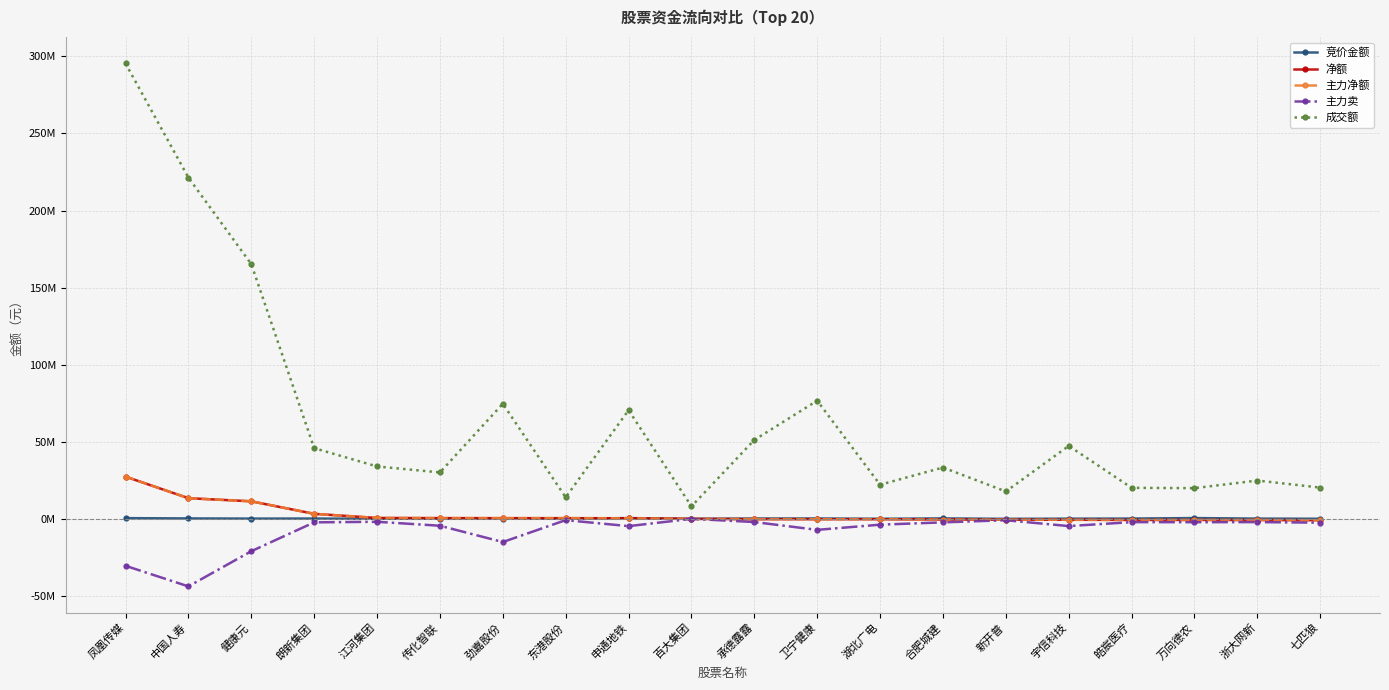

At which category is the sum across all series the highest?

凤凰传媒